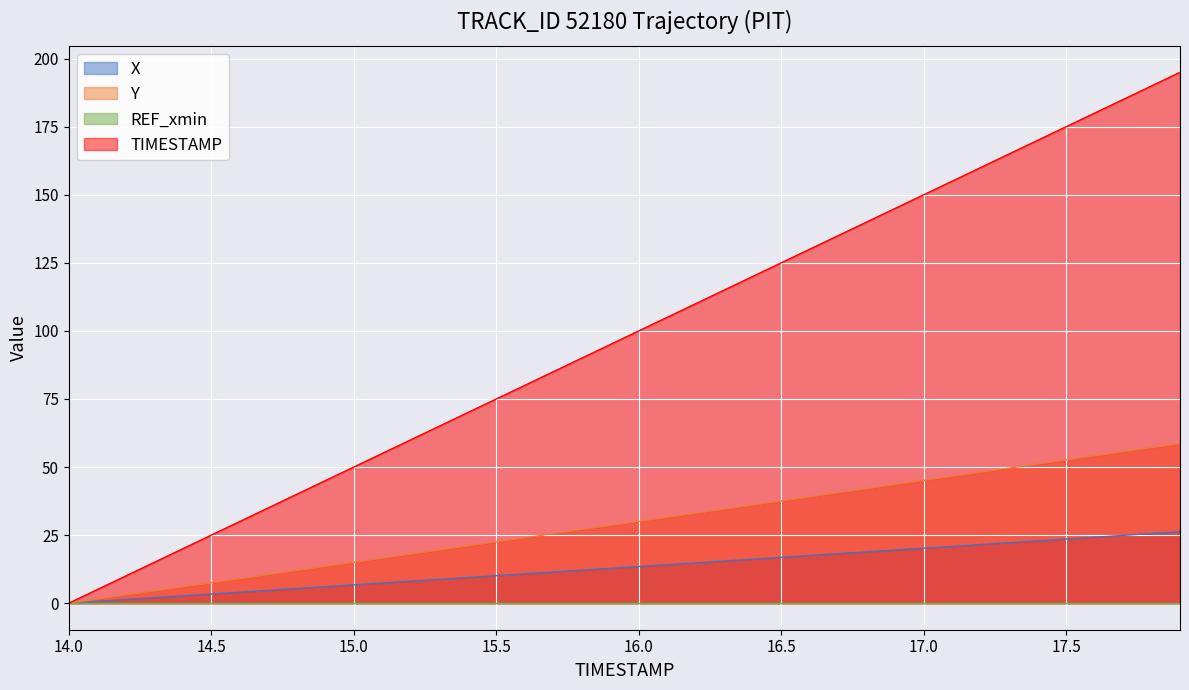

Which series has the largest total across all categories?

TIMESTAMP